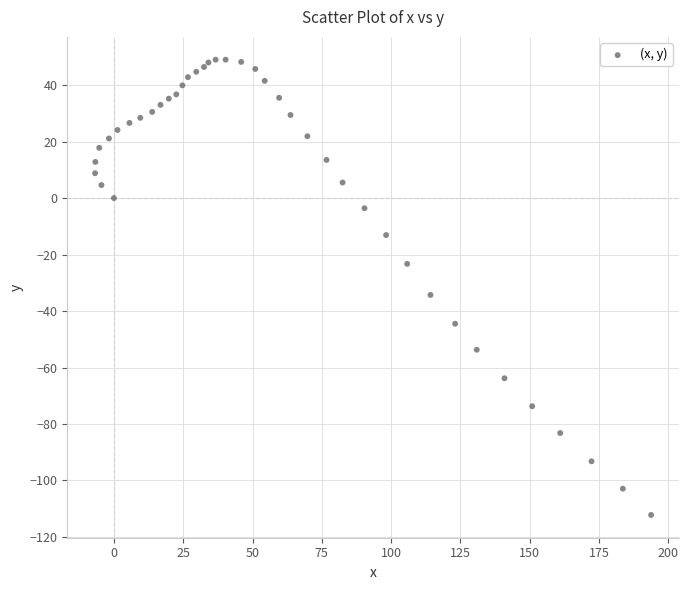

What Y value in the scatter plot is closest to -31?

-34.3